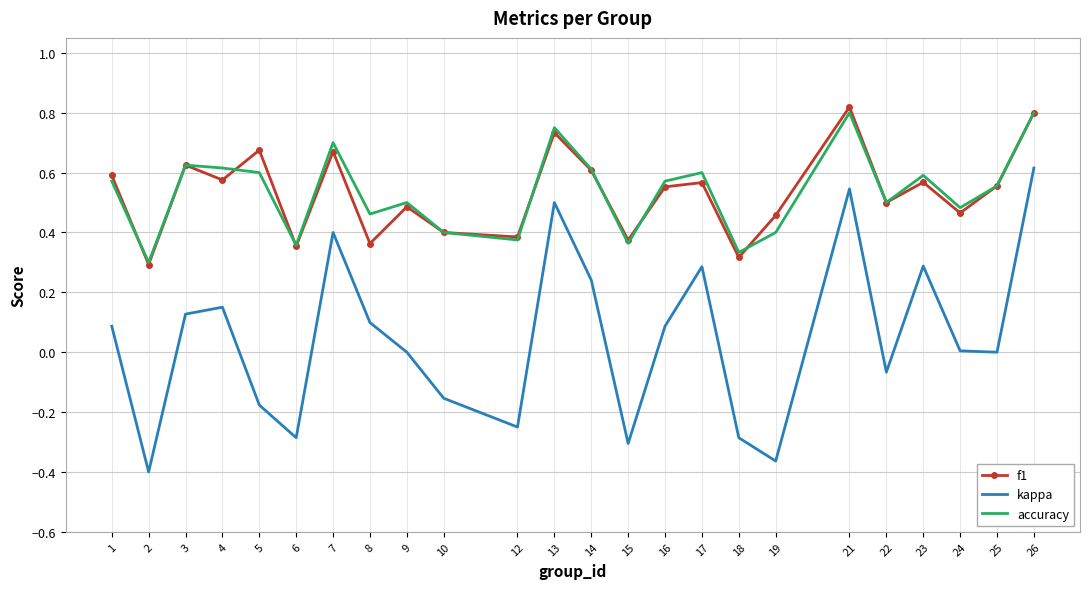

True or false: accuracy and kappa cross at least once.

False